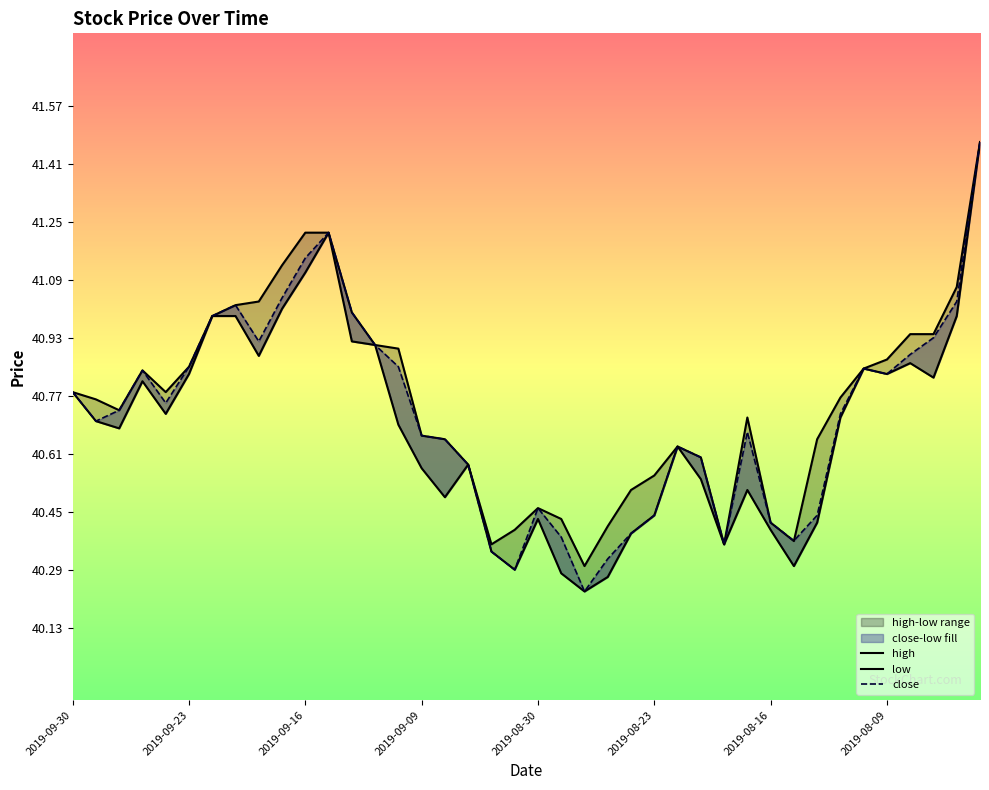

What is the sum of the low values at 2019-09-13 and 2019-09-10?

81.9